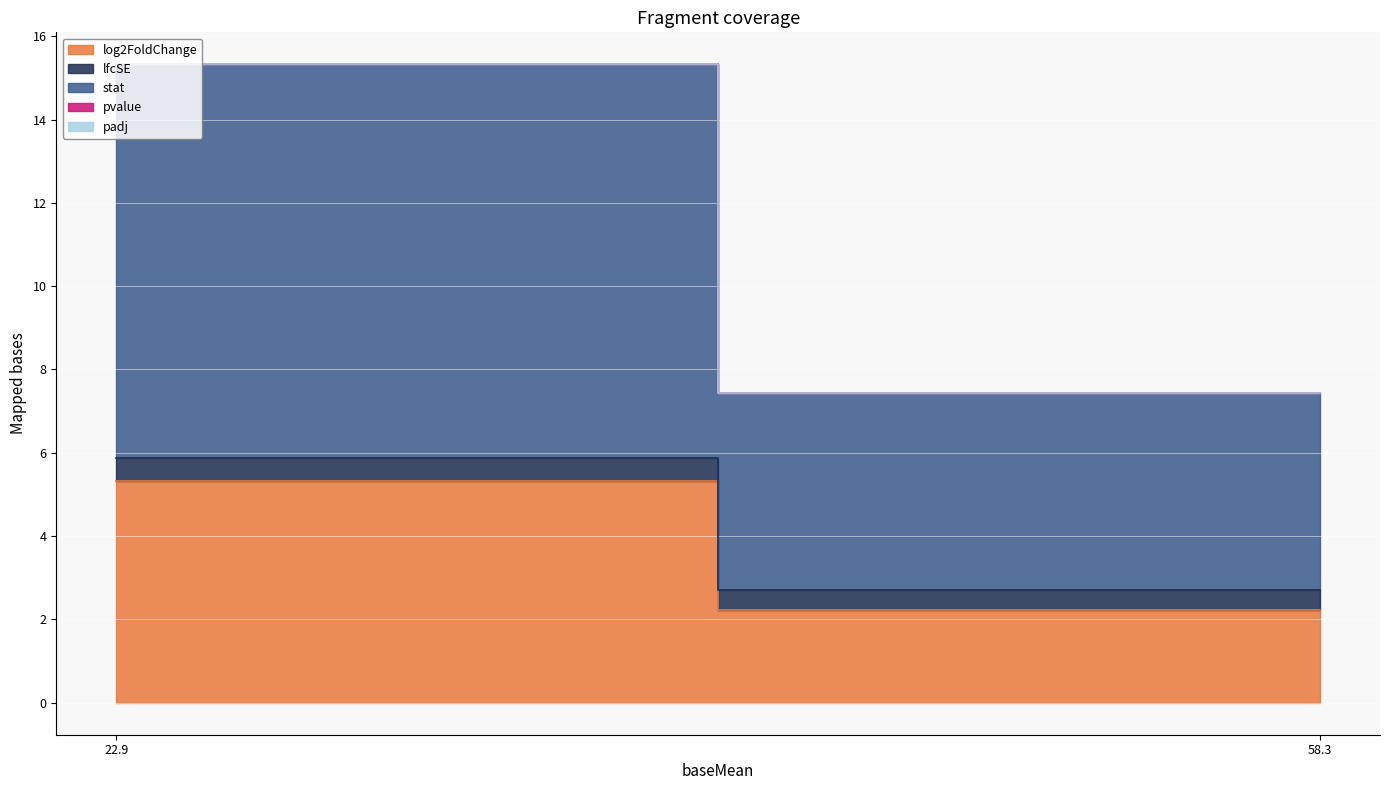

Count the number of categories in the chart.

2